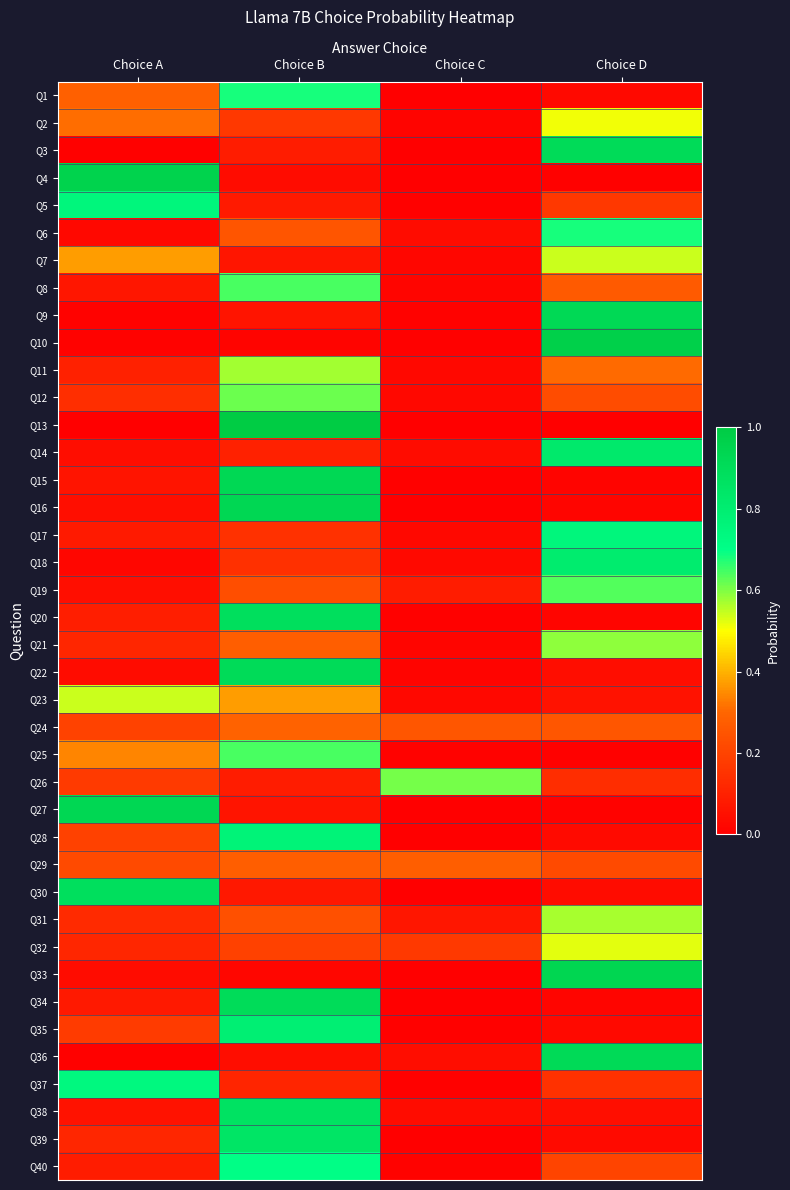

What is the spread (max minus min) of values at Choice A?

1.0